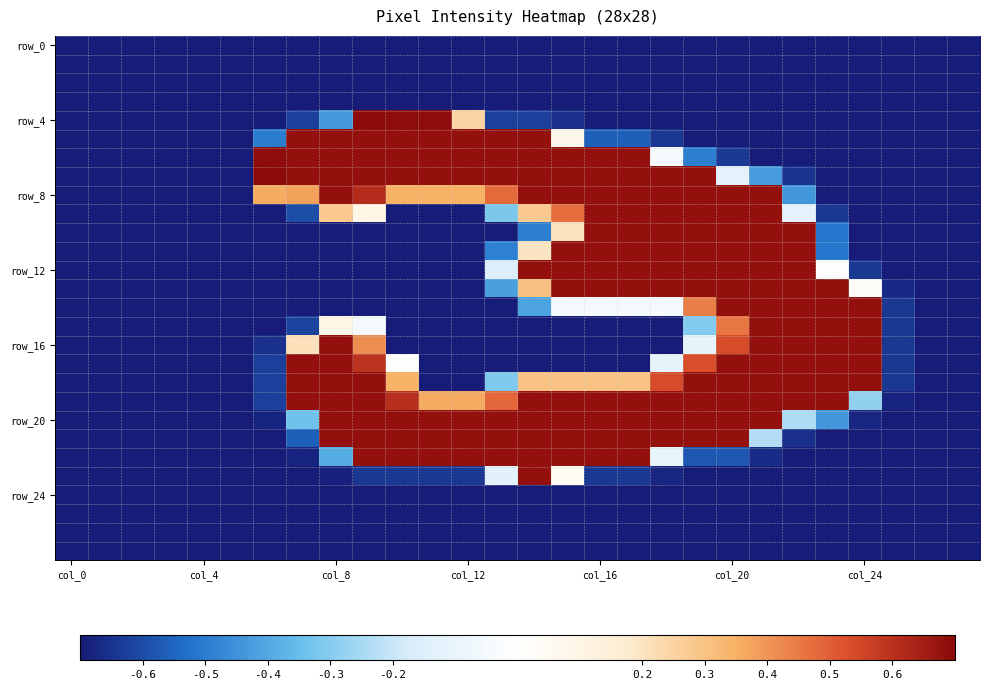

At how many categories does at least one series exceed 0?

19